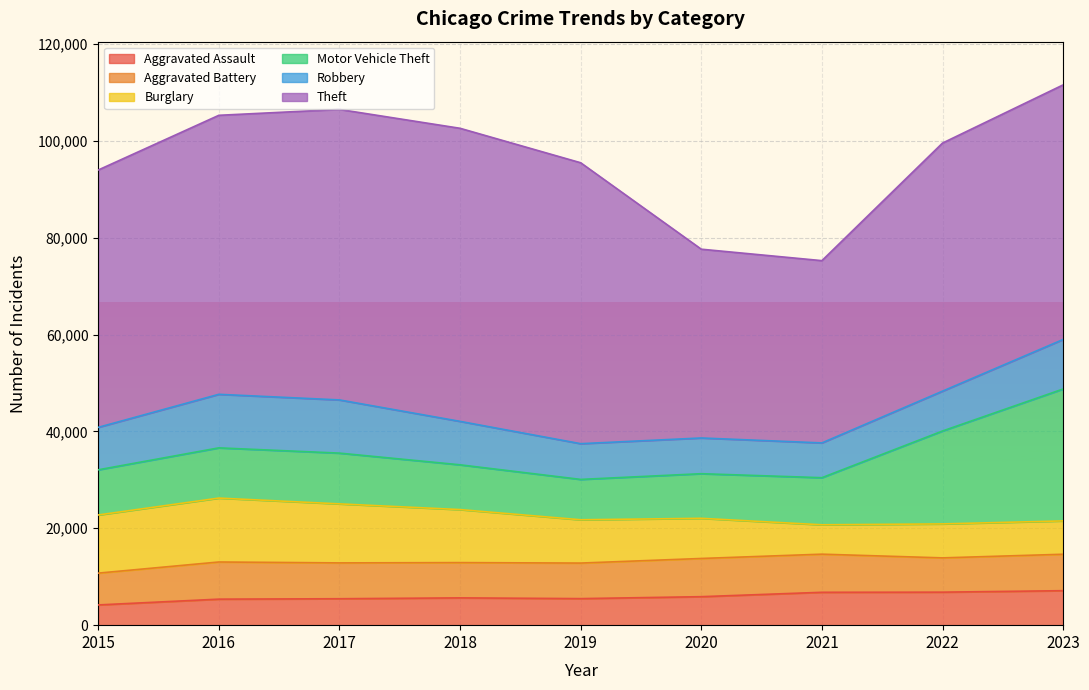

True or false: Theft and Aggravated Battery cross at least once.

False